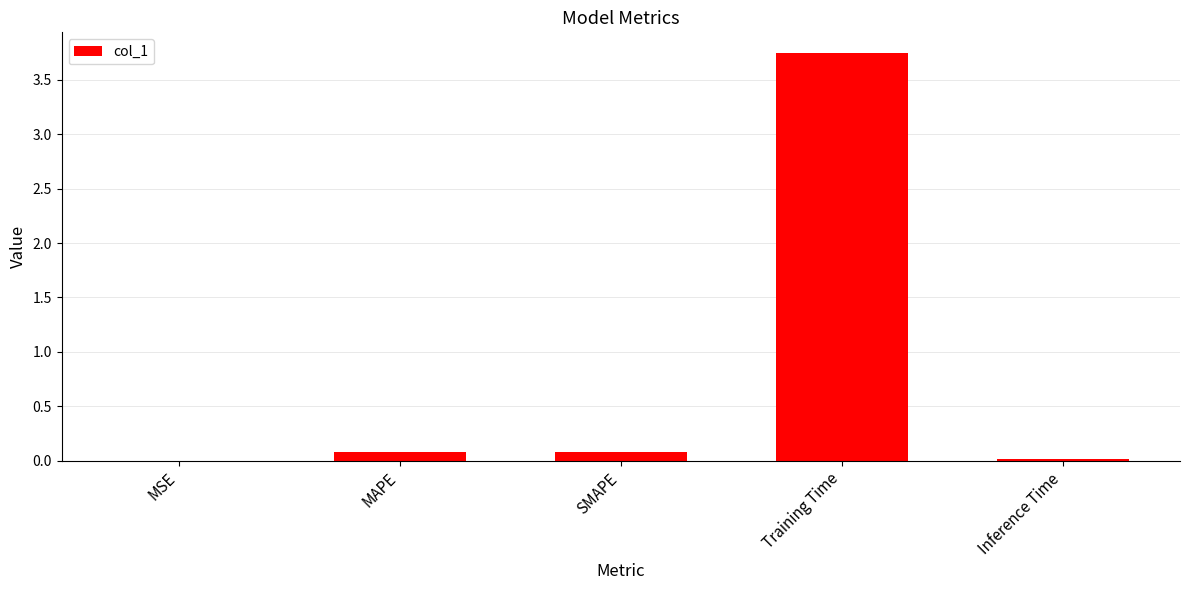

How many categories are shown in the chart?

5